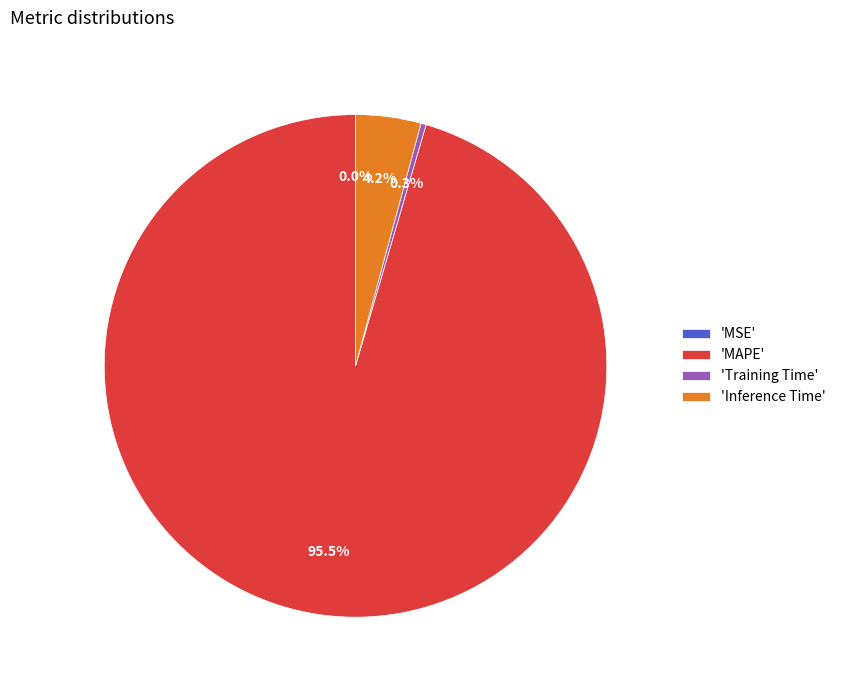

What portion of the pie excludes 'Inference Time'?

95.8%